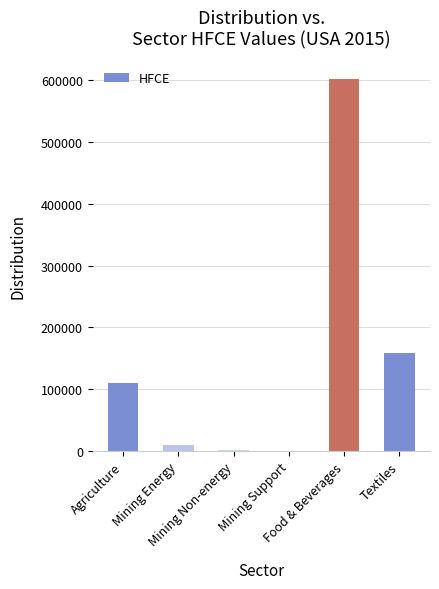

What is the greatest value displayed?

601442.9